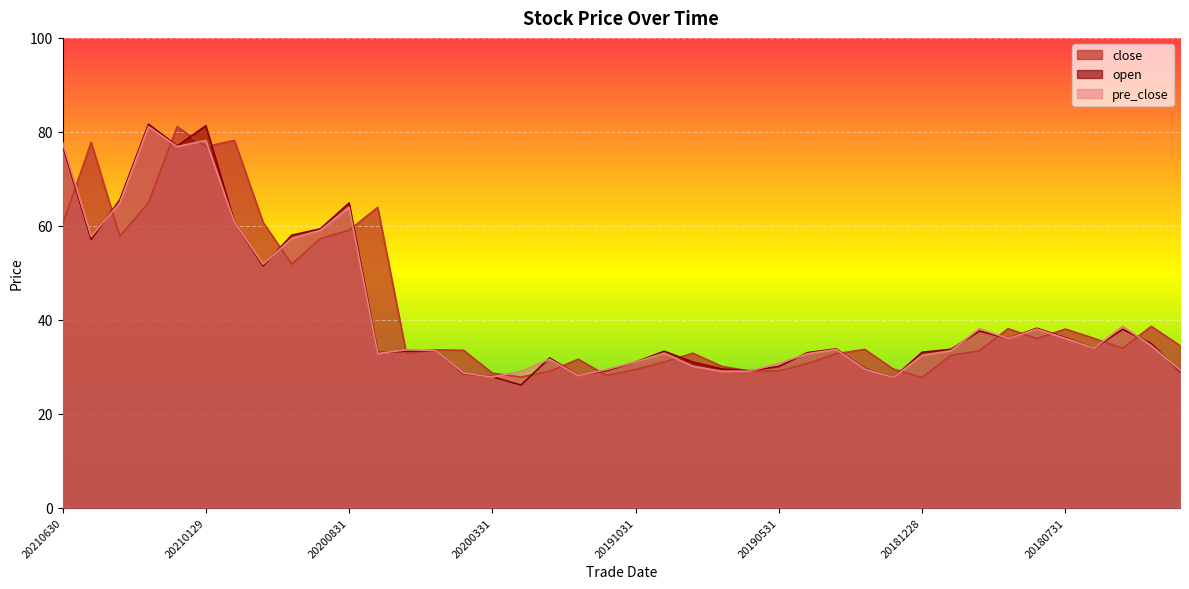

How many intersections are there between open and pre_close?

15